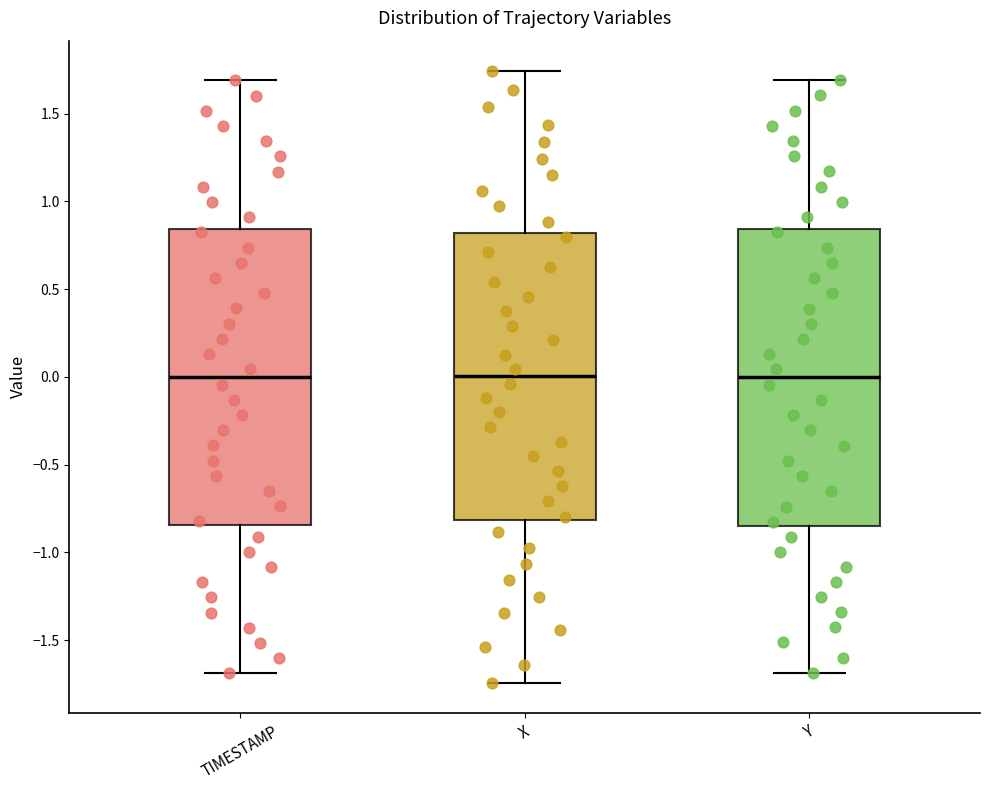

Reading left to right, read every box against the y-axis: the position of its median line, the range the box covers, and the ends of its whiskers. The values are not printed on the chart, so give them approximately, as read against the axis.

TIMESTAMP: median 0.00, box -0.85 to 0.85, whiskers -1.70 to 1.70
X: median 0.00, box -0.80 to 0.80, whiskers -1.75 to 1.75
Y: median 0.00, box -0.85 to 0.85, whiskers -1.70 to 1.70